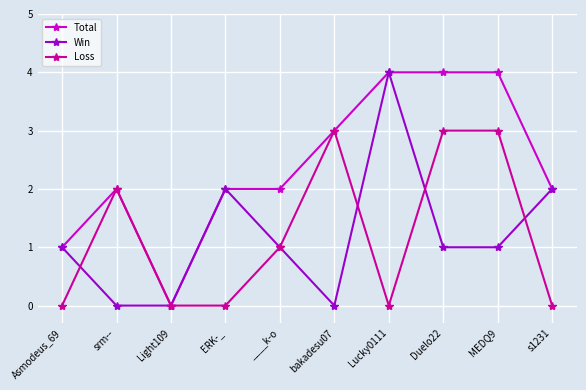

At Duelo22, list the series in order from largest to smallest.

Total, Loss, Win